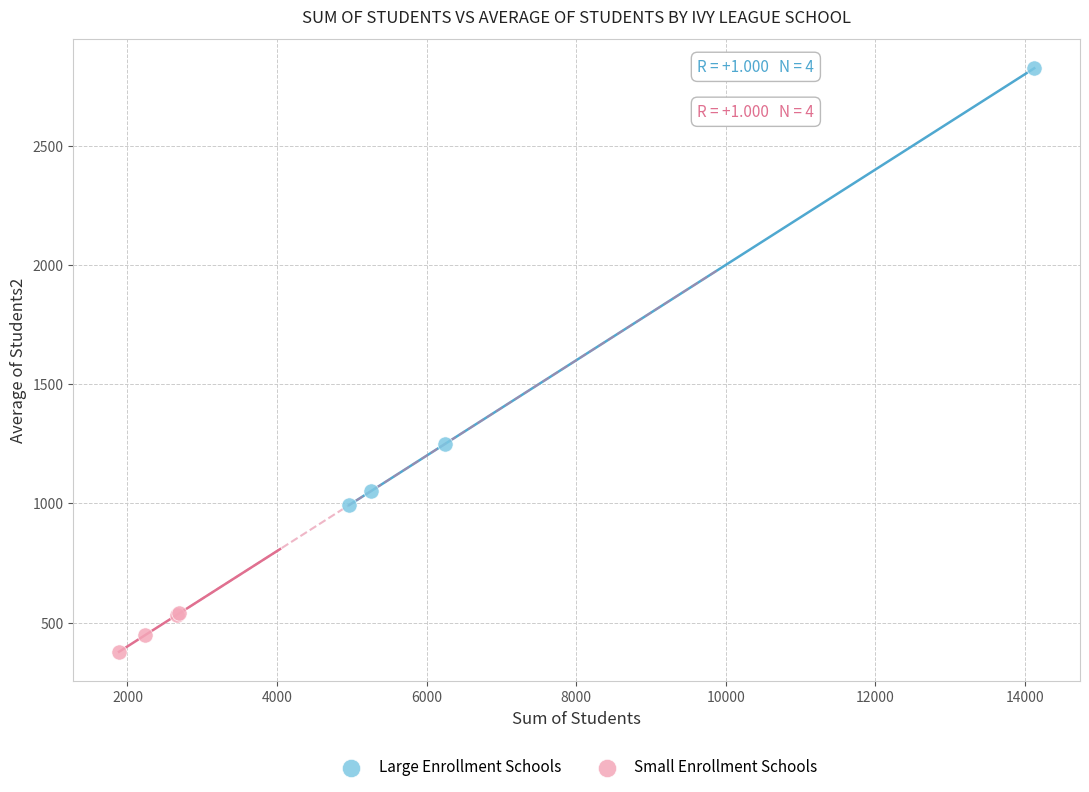

Which series has the largest Y range (max minus min)?

Large Enrollment Schools